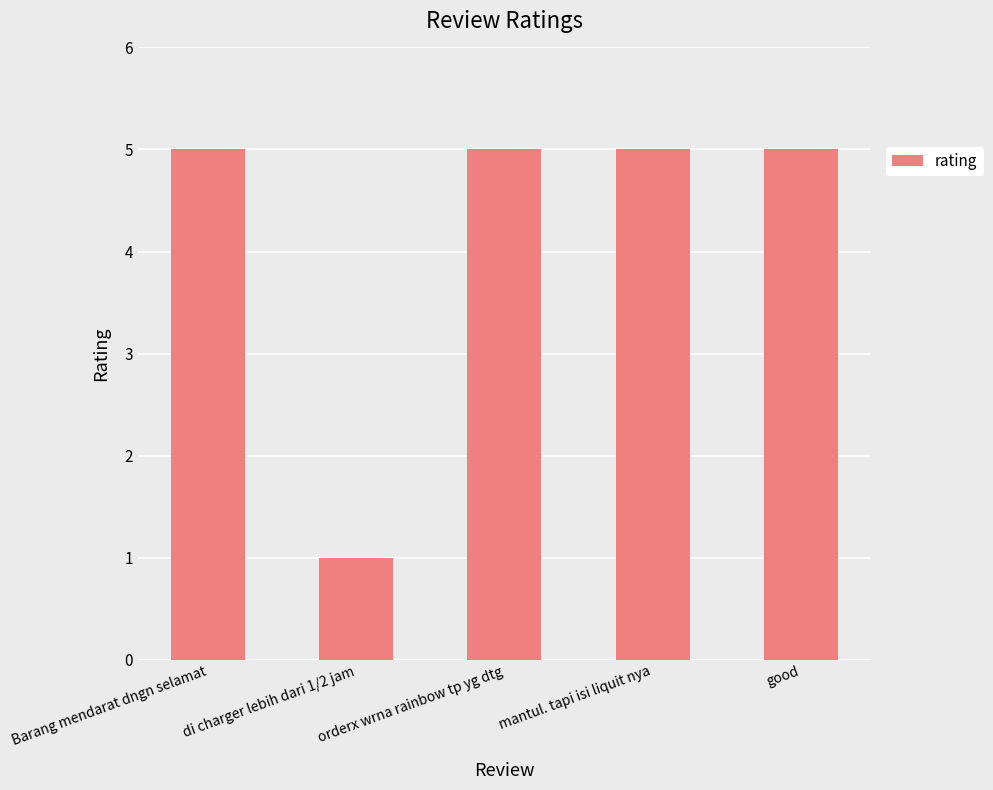

Read the value at Barang mendarat dngn selamat.

5